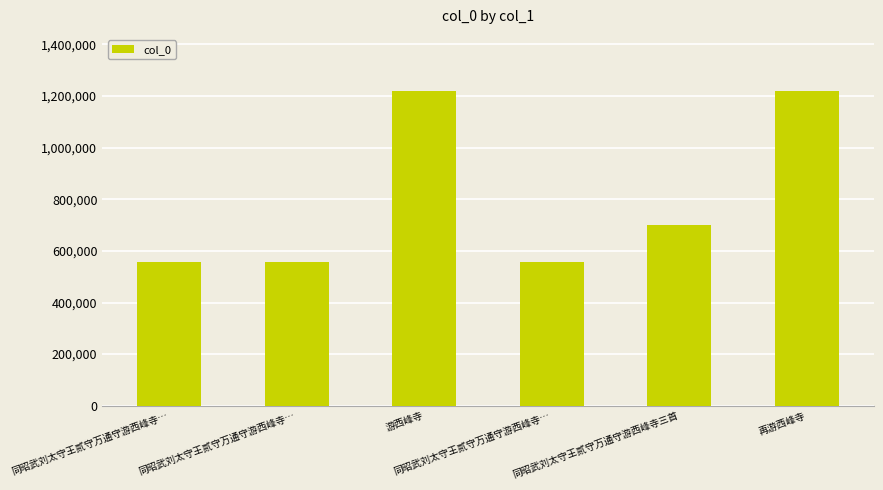

Does the chart contain any negative values?

No